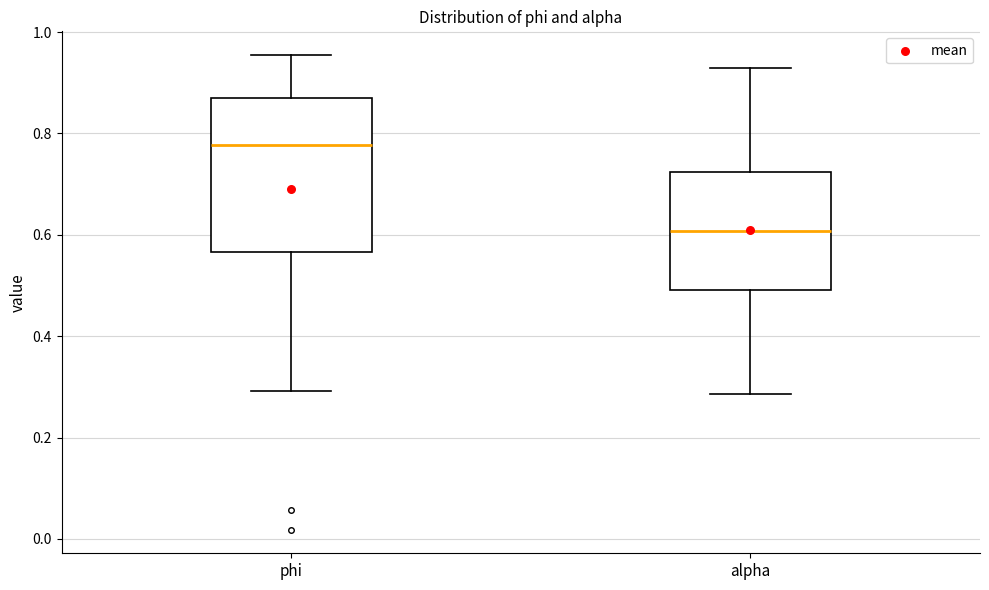

Reading left to right, read every box against the y-axis: the position of its median line, the range the box covers, and the ends of its whiskers. The values are not printed on the chart, so give them approximately, as read against the axis.

phi: median 0.78, box 0.56 to 0.88, whiskers 0.30 to 0.96
alpha: median 0.60, box 0.50 to 0.72, whiskers 0.28 to 0.92